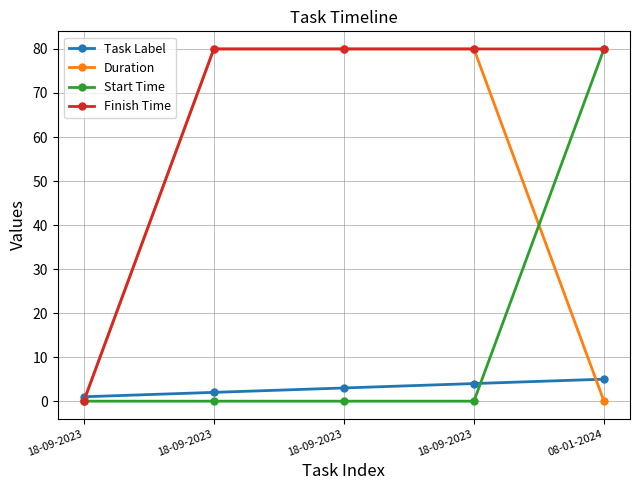

What are all the series names shown in the legend?

Task Label, Duration, Start Time, Finish Time